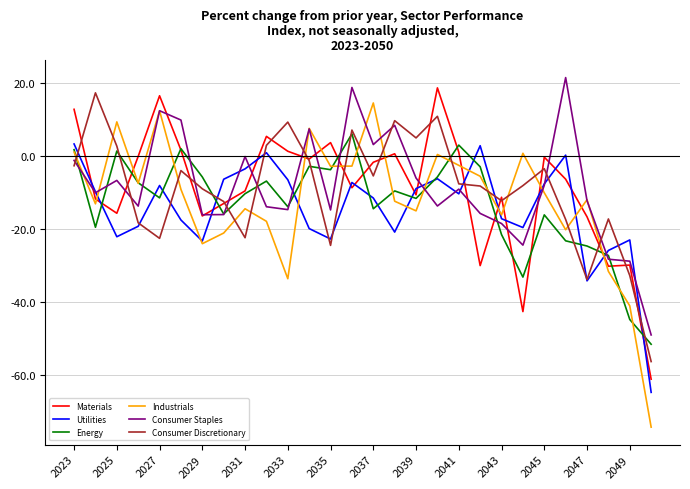

What is the highest value of the Consumer Staples series?

21.4